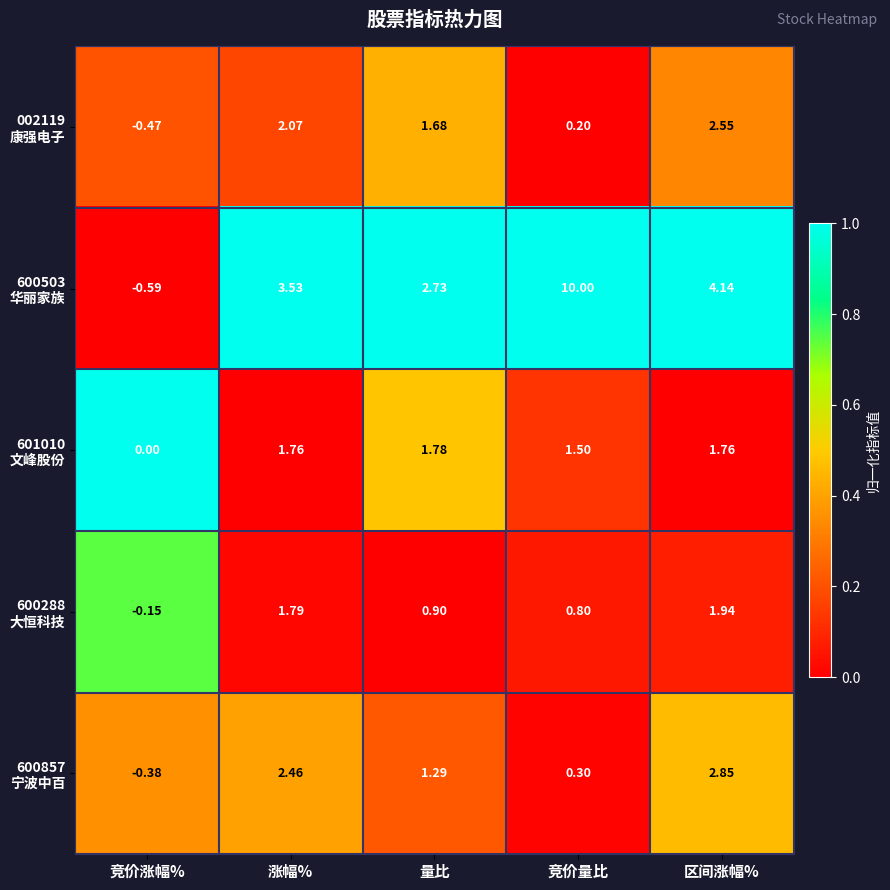

At which category is the sum across all series the highest?

区间涨幅%